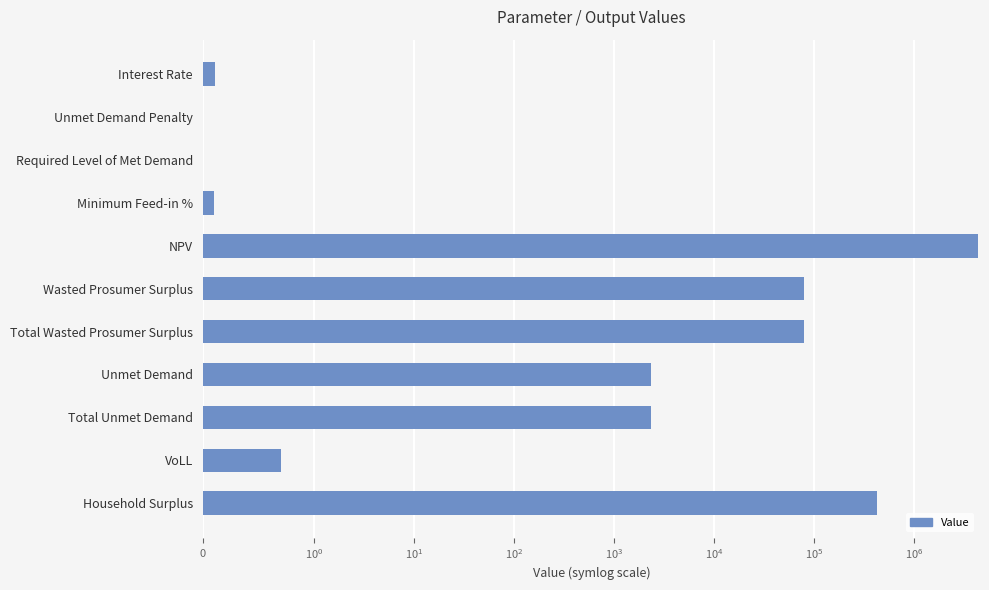

What is the average value?

446379.8